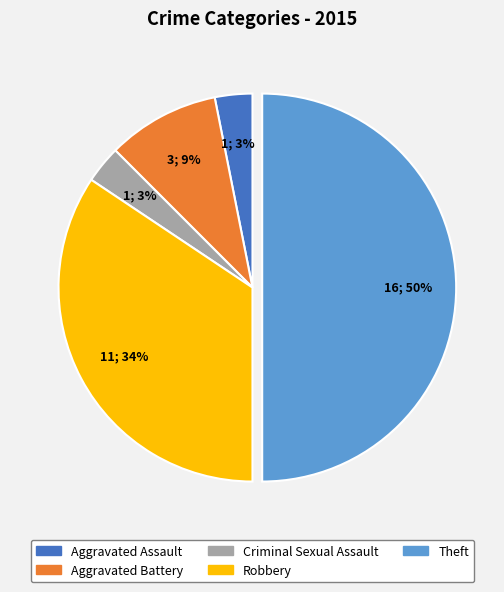

To the nearest percent, what is the difference between the largest and smallest slice percentages?

47%